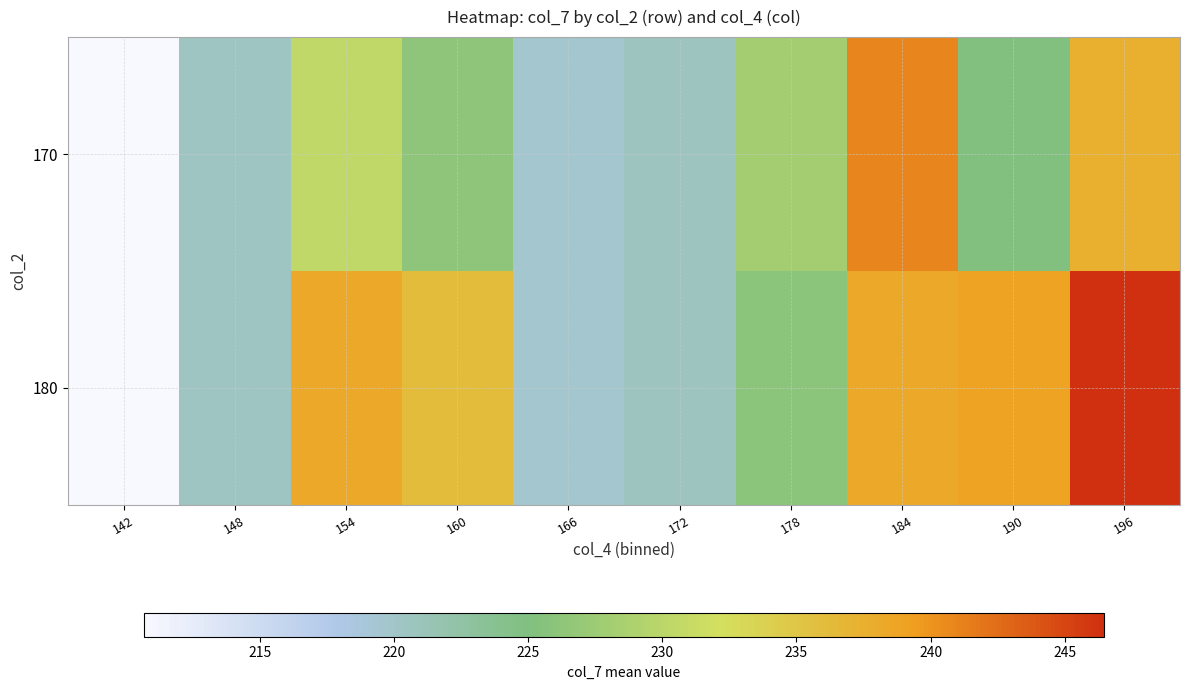

What is the smallest value displayed?

210.7